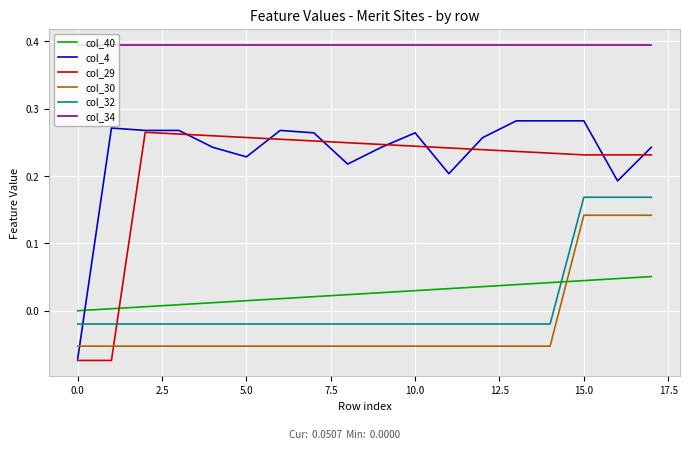

Which series has the largest total across all categories?

col_34